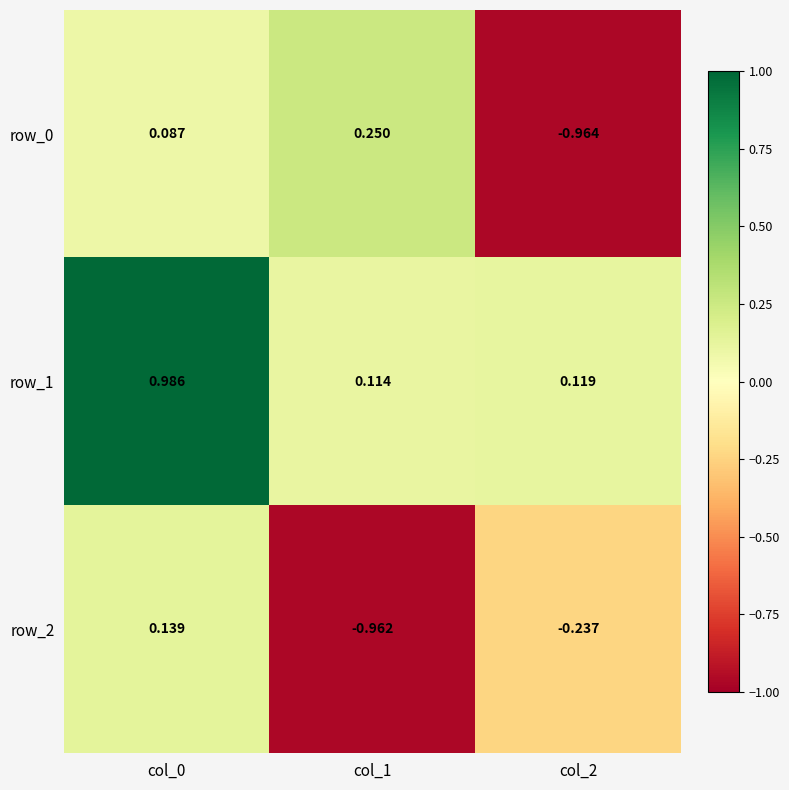

Which series has the widest spread of values?

row_0